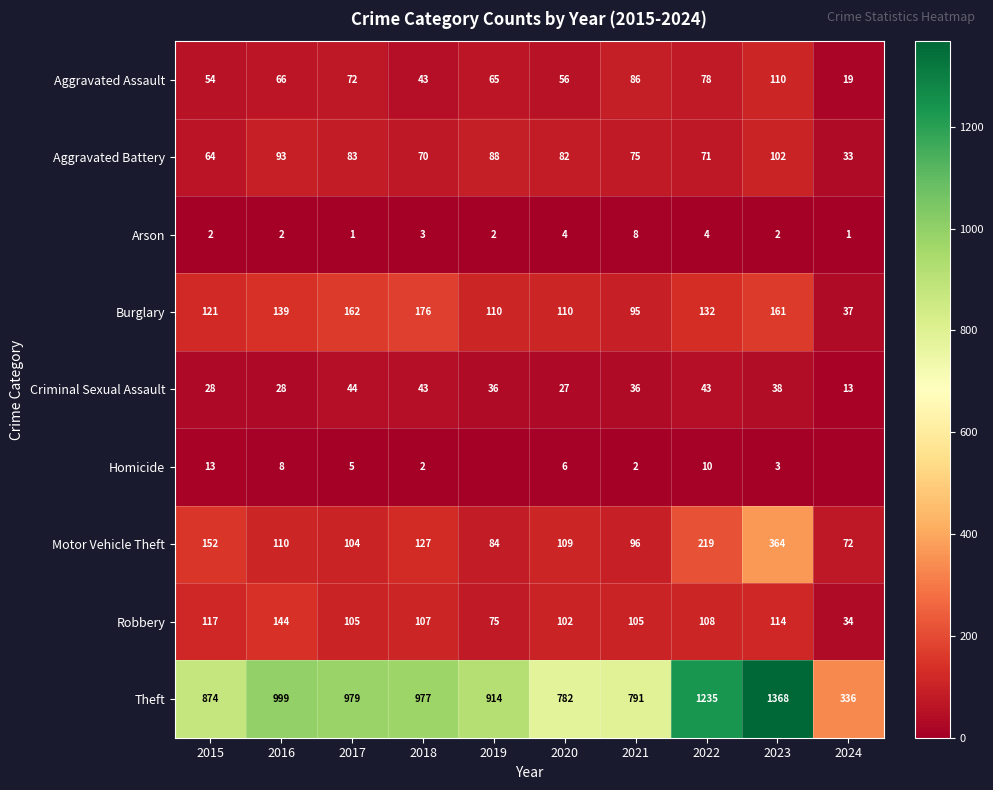

Is it true that Burglary equals 70 at 2022?

False